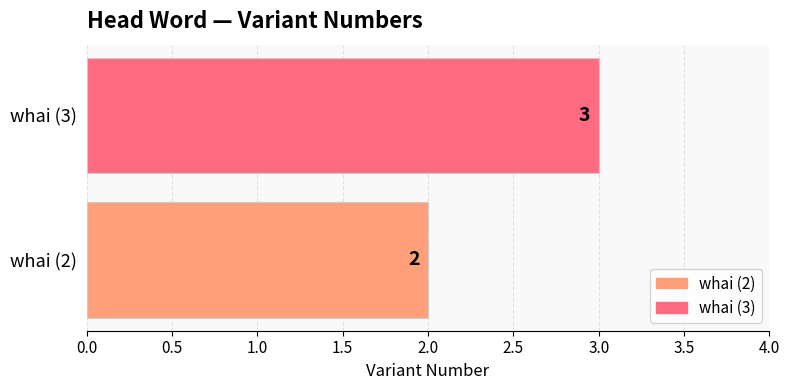

Reading top to bottom, what are all the values shown in this chart?

whai (3)=3	whai (2)=2